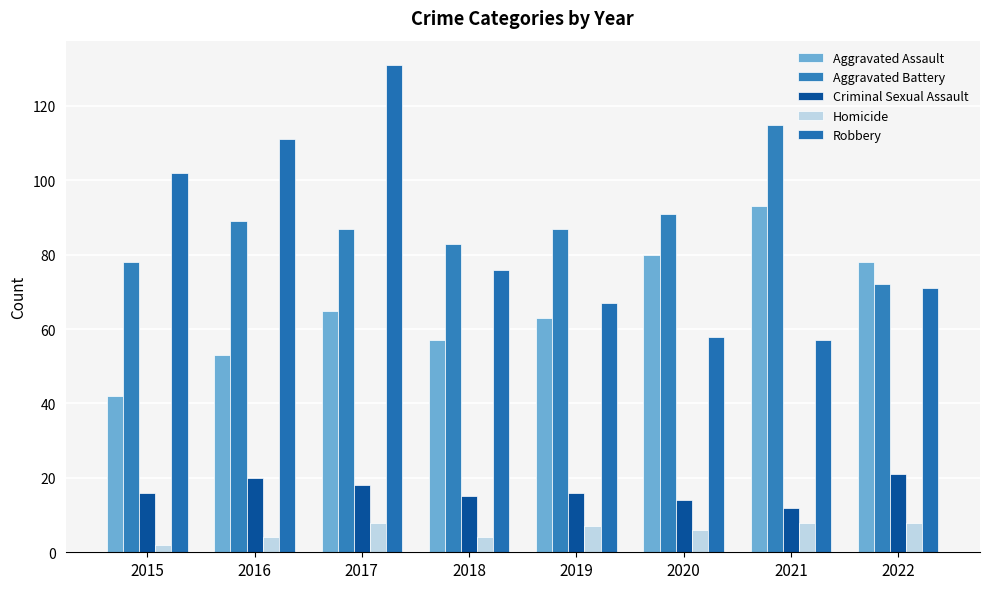

Which series changed the most between 2021 and 2022?

Aggravated Battery